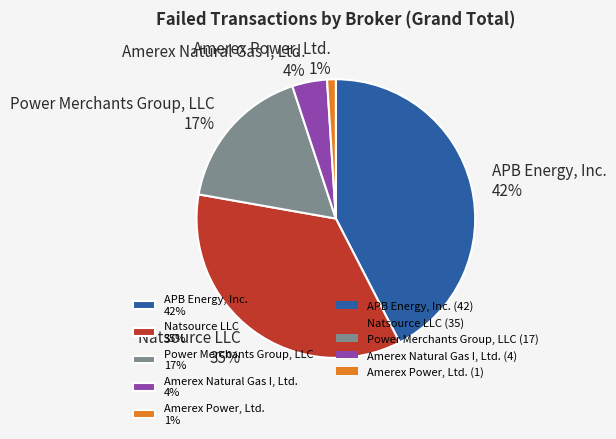

Count the number of slices in the pie.

5